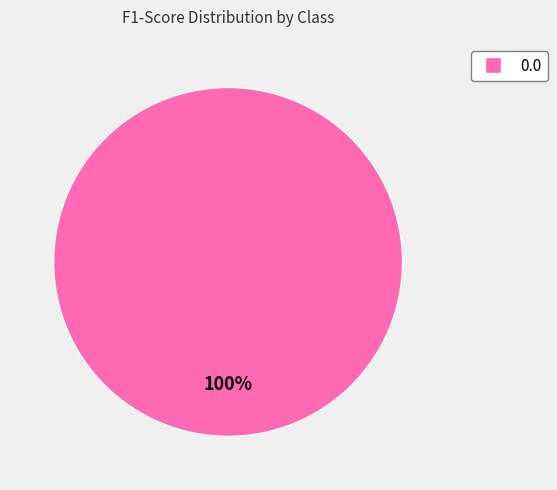

How many slices are in this pie chart?

1